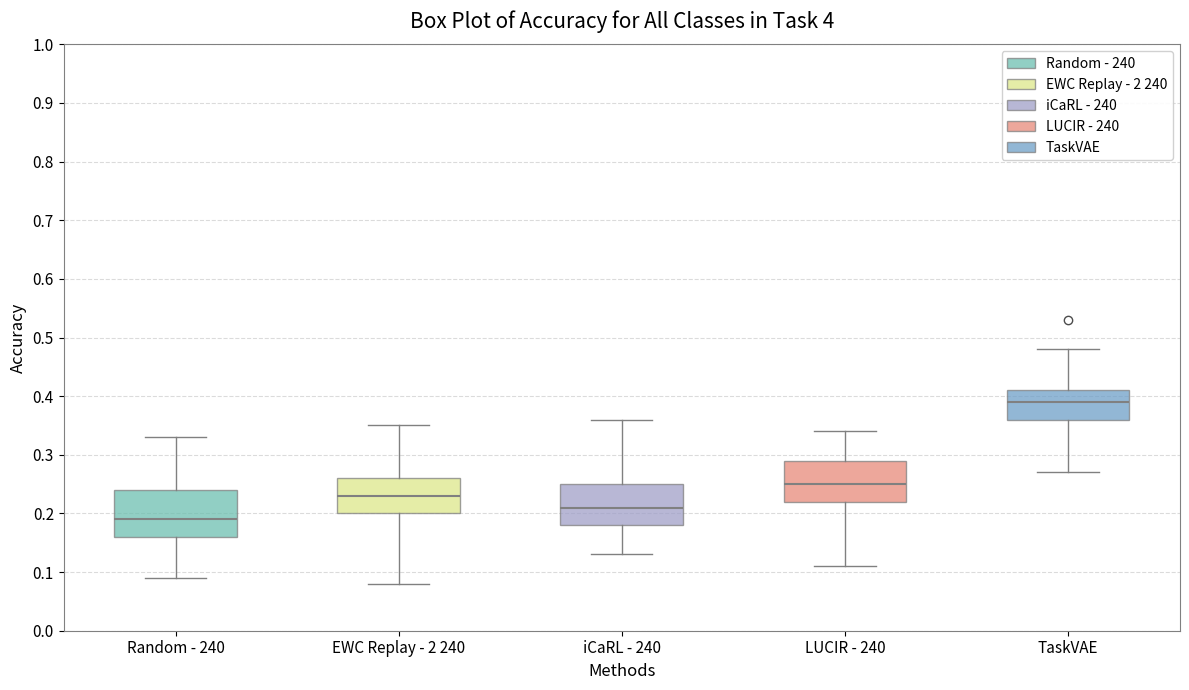

Where is the upper edge of the box for iCaRL - 240 on the y-axis? The values are not printed on the chart, so give them approximately, as read against the axis.

0.25